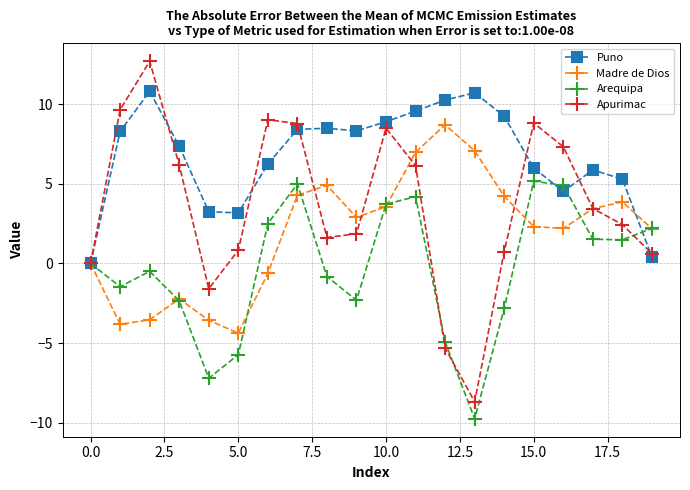

How many data points in Puno are less than 8?

10